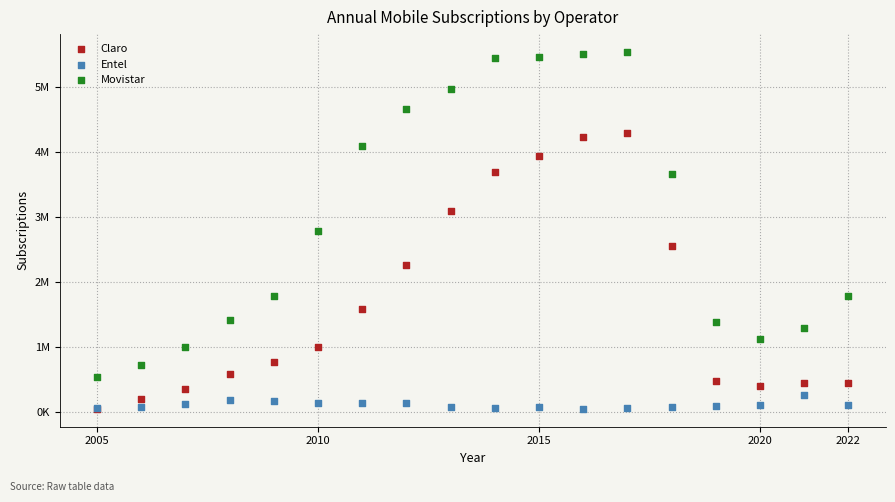

Which series has the largest Y range (max minus min)?

Movistar